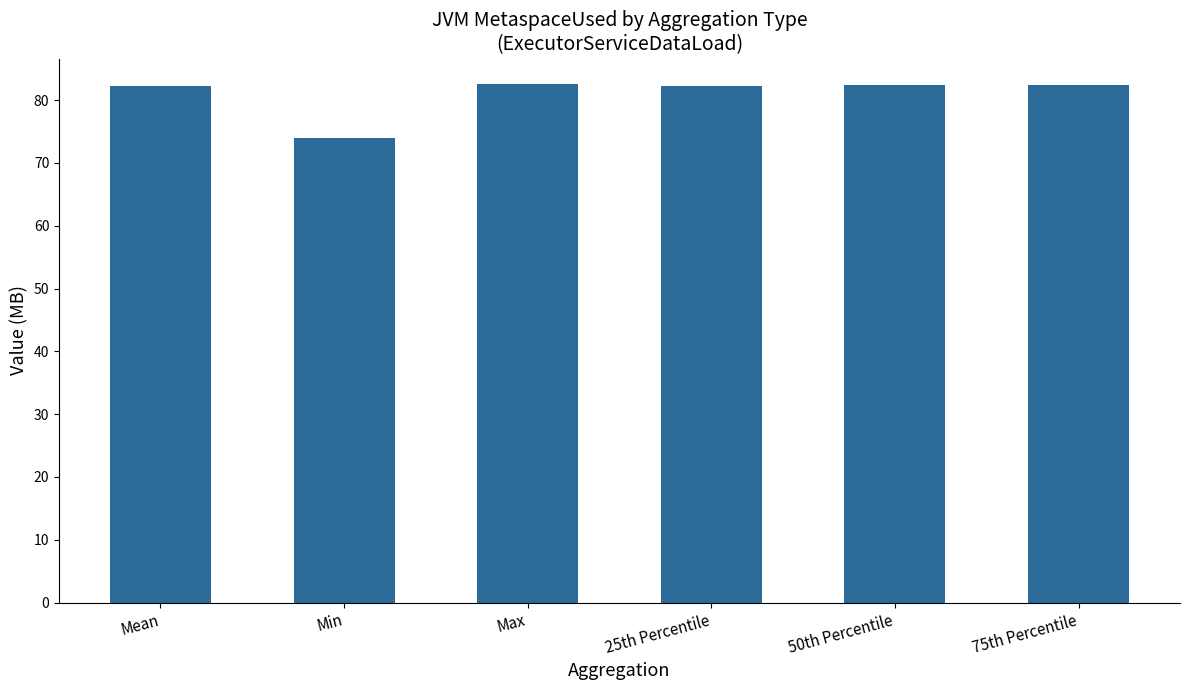

What is the sum of all values?

485.9